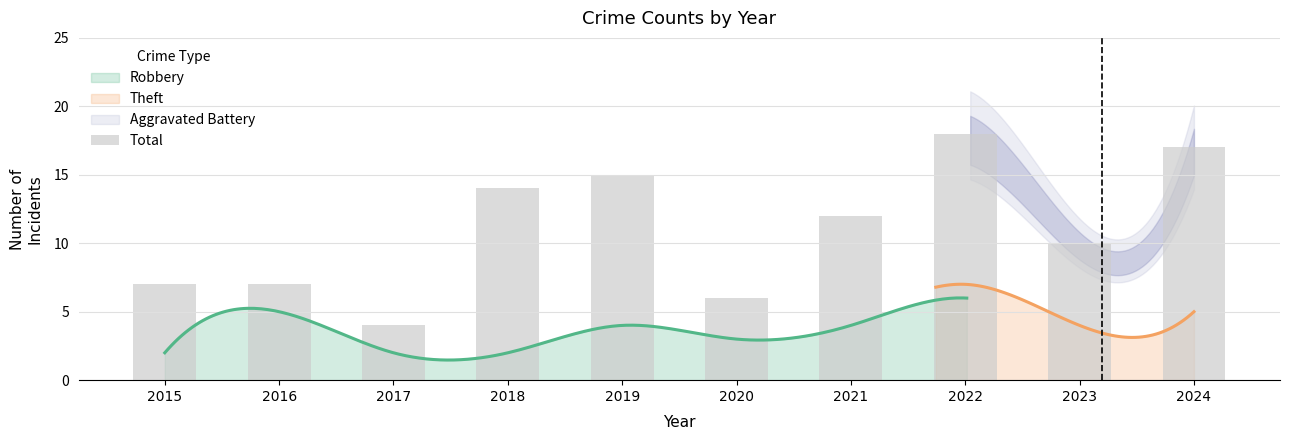

How many bars are there in total?

10